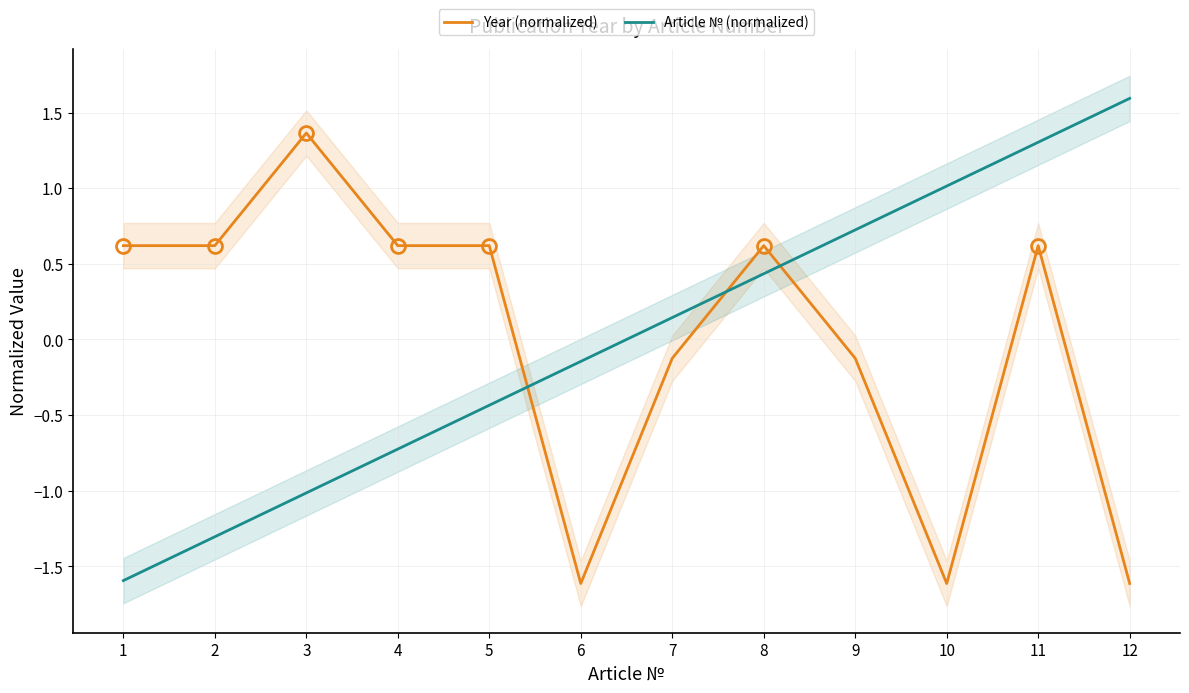

At which label does Article № (normalized) reach its minimum?

1